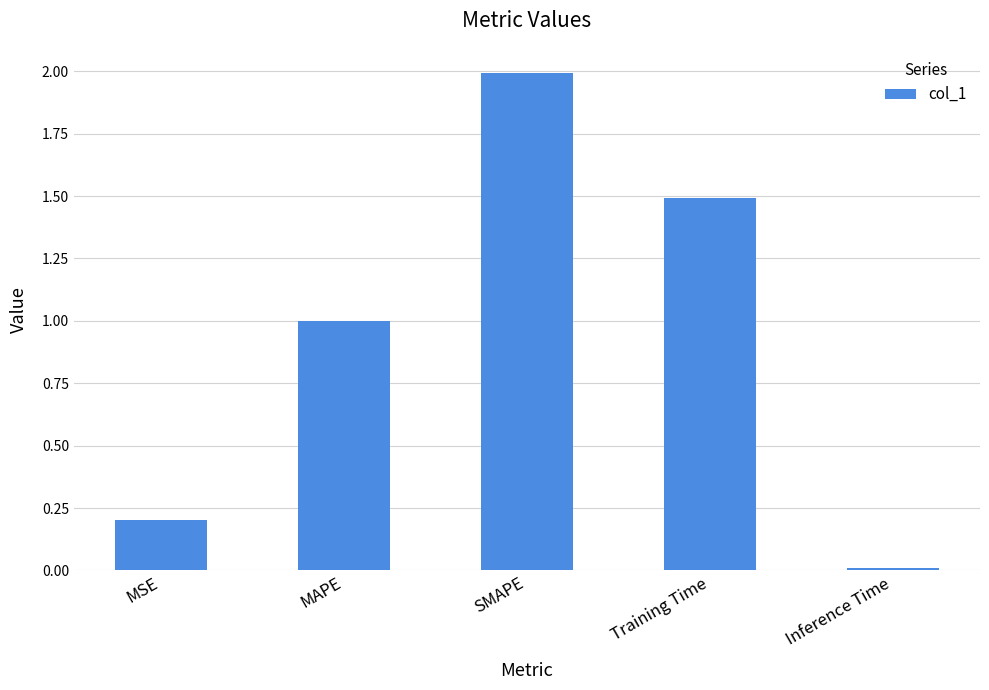

What is the greatest value displayed?

2.0